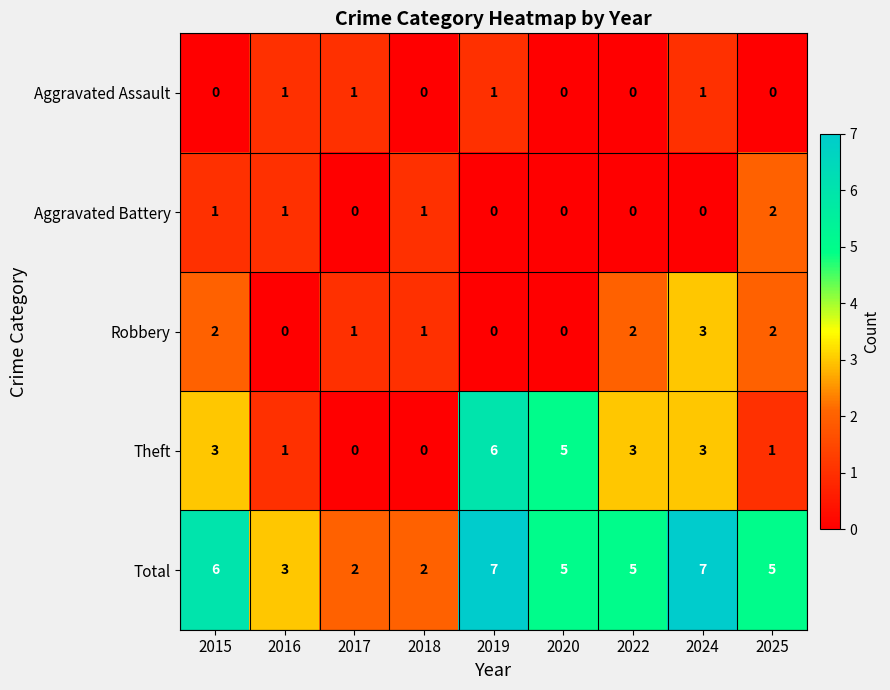

How many series are shown in this chart?

5